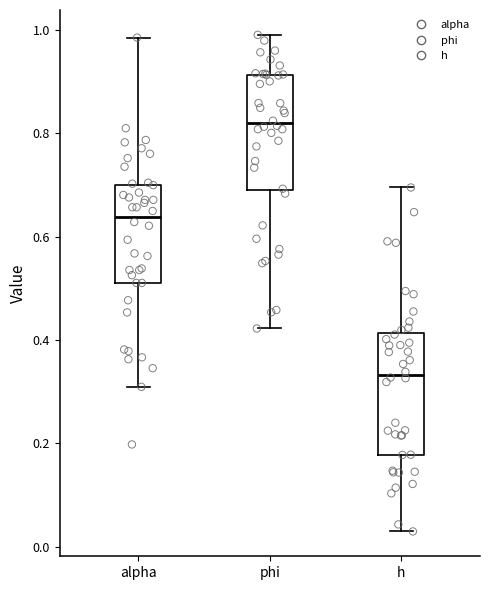

Reading left to right, transcribe this box plot: for each box, give where its median line is, the range the box spans, and where its two whiskers end, as read against the y-axis. The values are not printed on the chart, so give them approximately, as read against the axis.

alpha: median 0.64, box 0.52 to 0.70, whiskers 0.30 to 0.98
phi: median 0.82, box 0.70 to 0.92, whiskers 0.42 to 1.00
h: median 0.34, box 0.18 to 0.42, whiskers 0.02 to 0.70